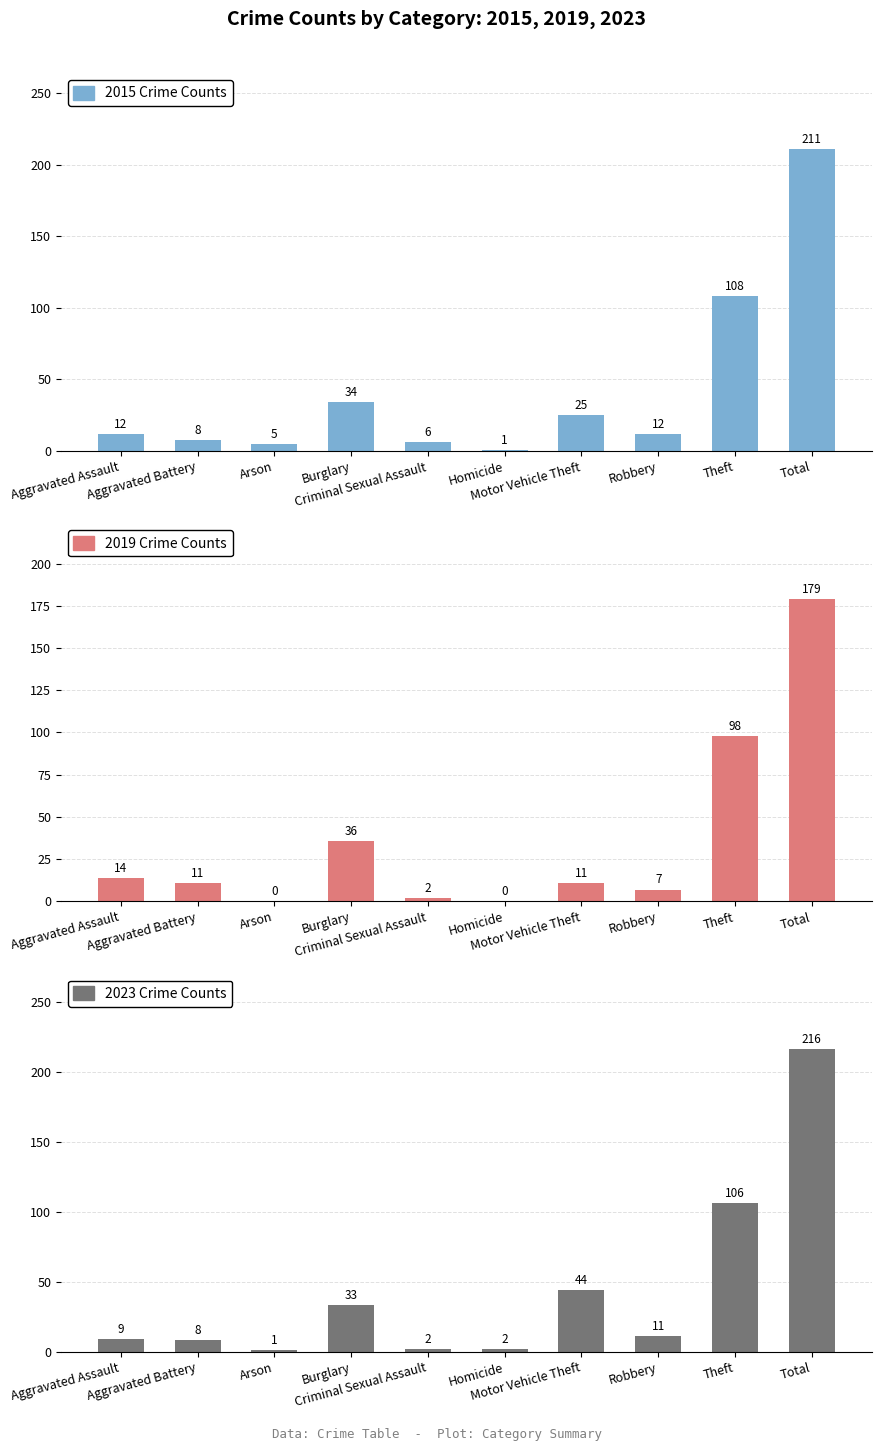

What is the maximum value shown in the chart?

216